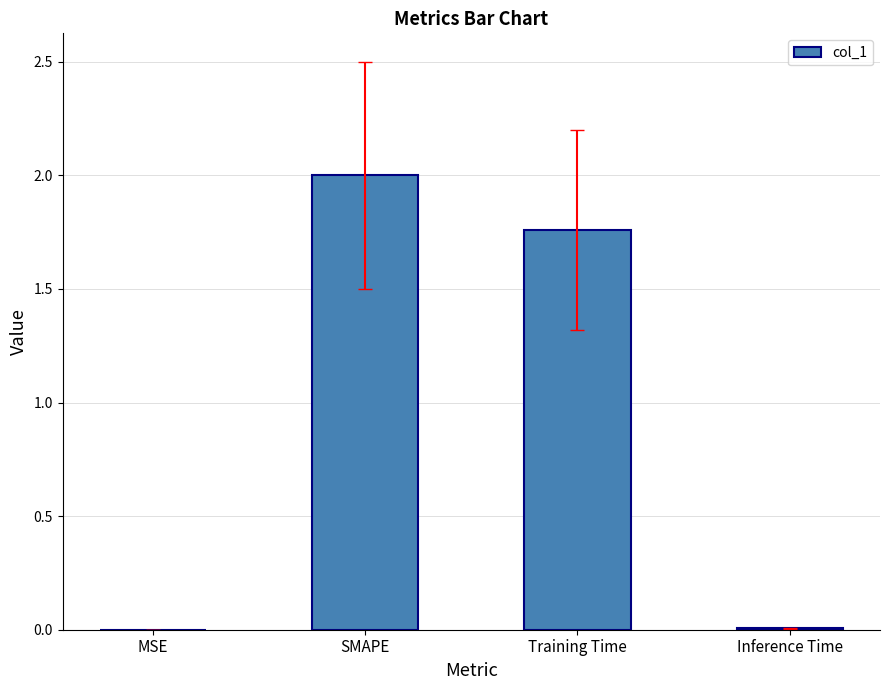

Count the number of data series in this chart.

1